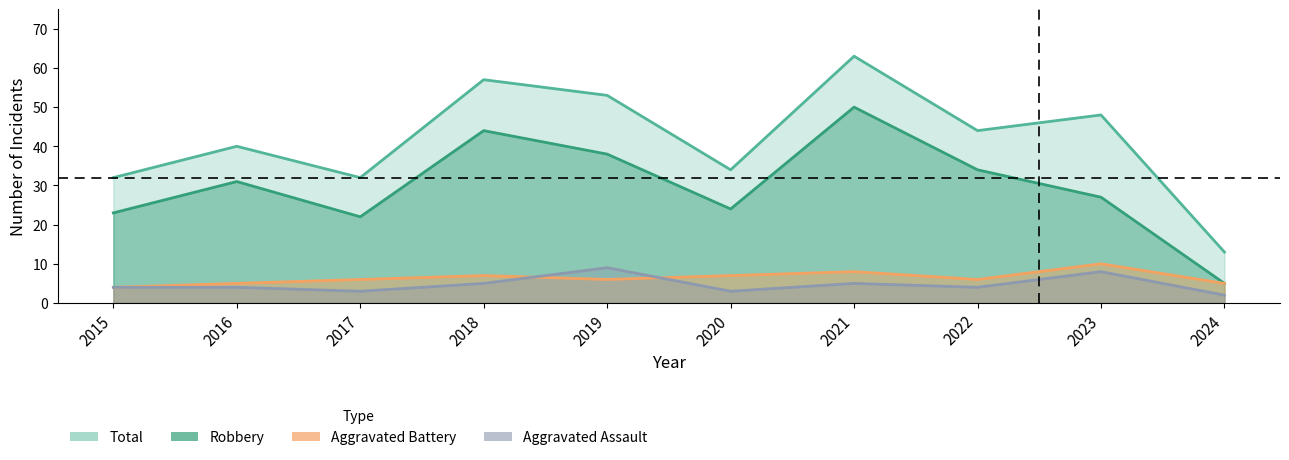

True or false: Total and Aggravated Assault cross at least once.

False